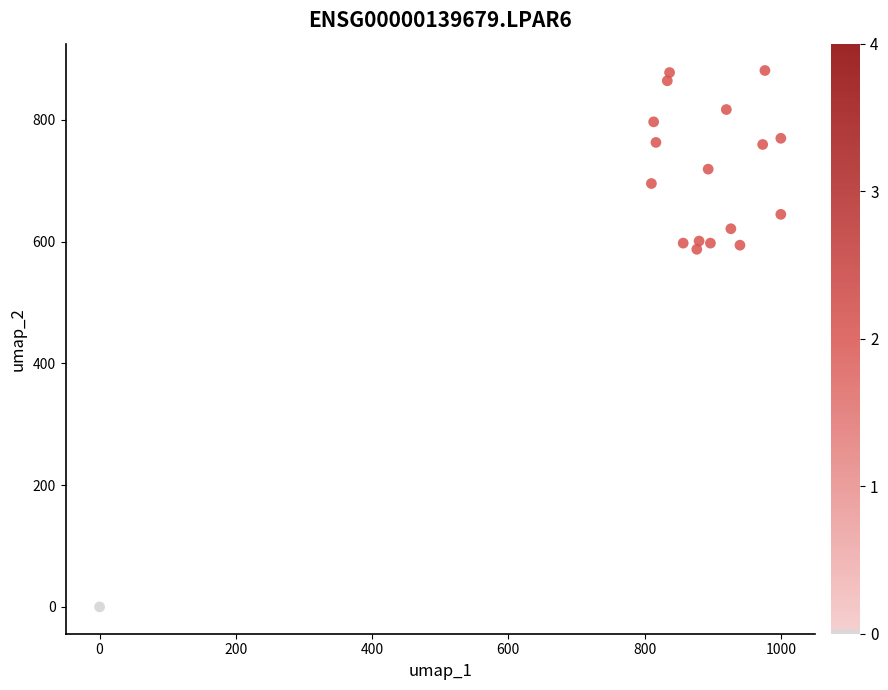

What is the range of X values (max minus min)?

1000.0